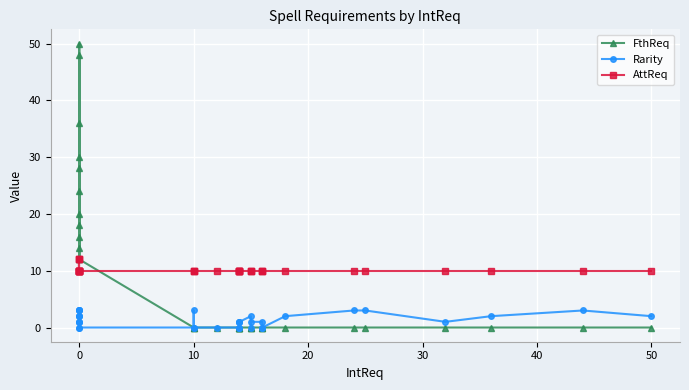

List the series in order of their overall mean, highest first.

AttReq, FthReq, Rarity